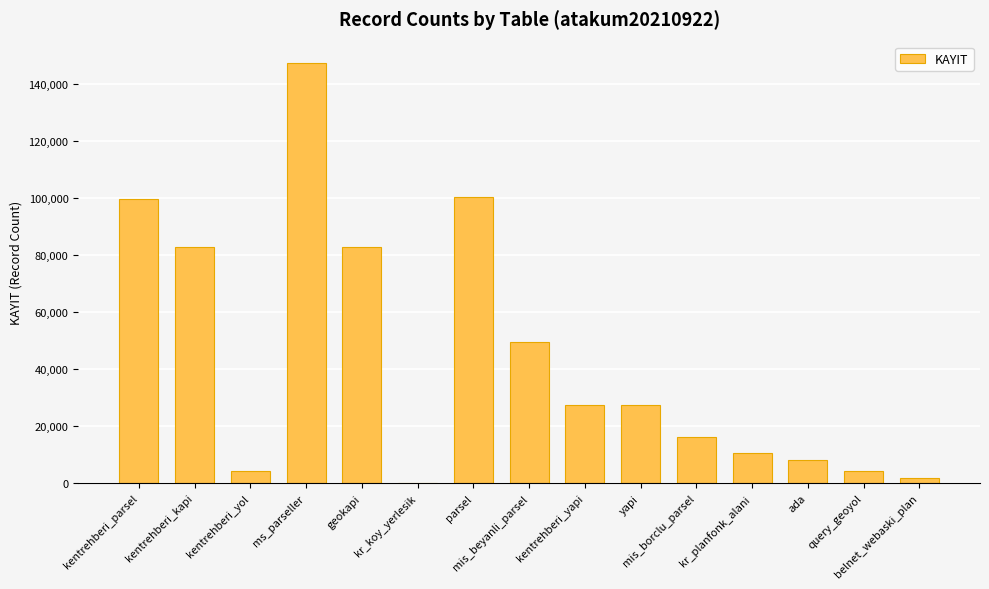

Between belnet_webaski_plan and kentrehberi_yapi, which is larger?

kentrehberi_yapi